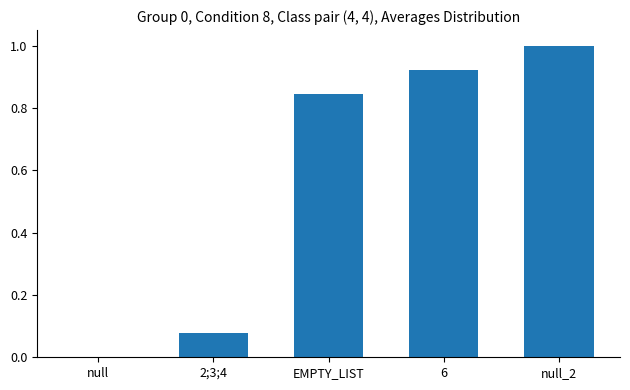

The value at EMPTY_LIST is 0.3. True or false?

False